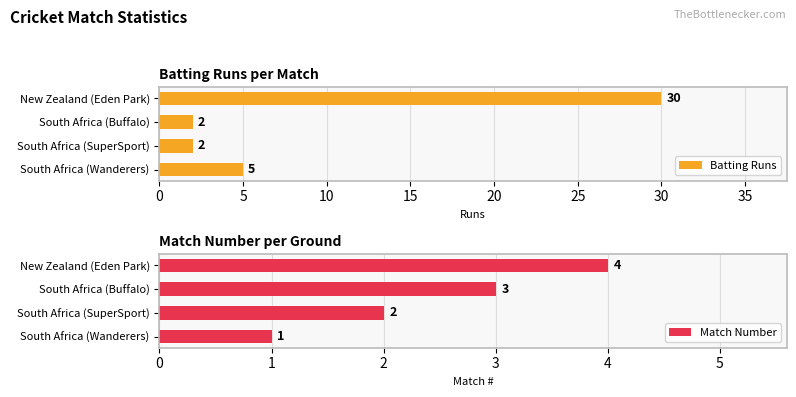

How many Batting Runs values are between 2 and 30?

4